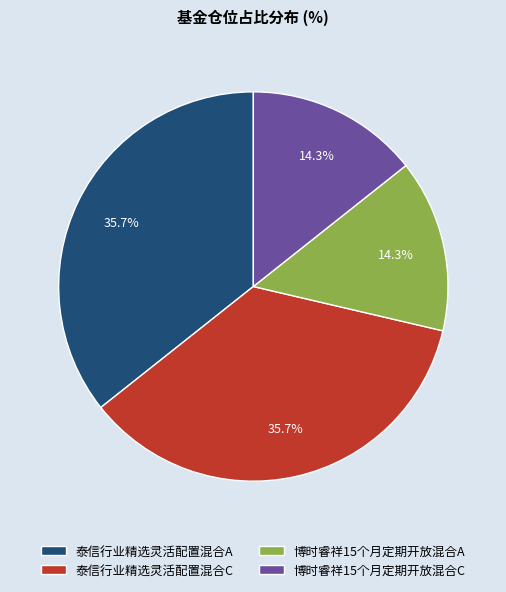

Is it true that 泰信行业精选灵活配置混合C is 36% of the pie?

True